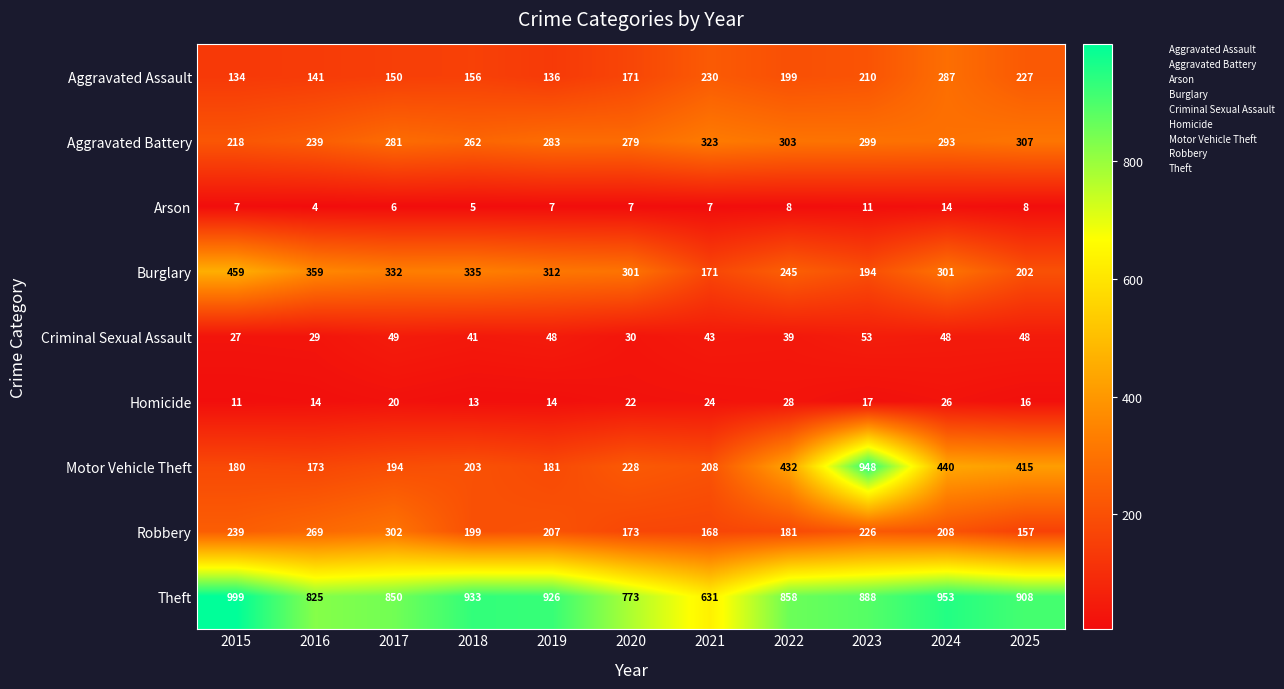

How many data points in Burglary are less than 301?

4